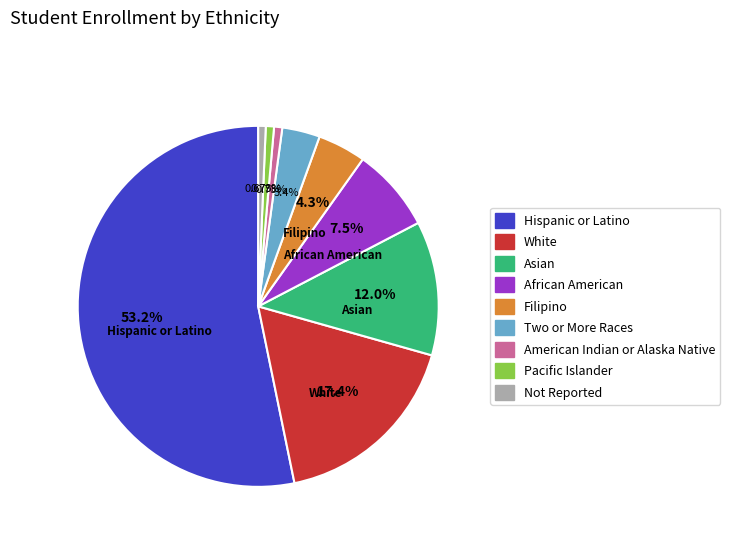

How many segments does this pie chart have?

9